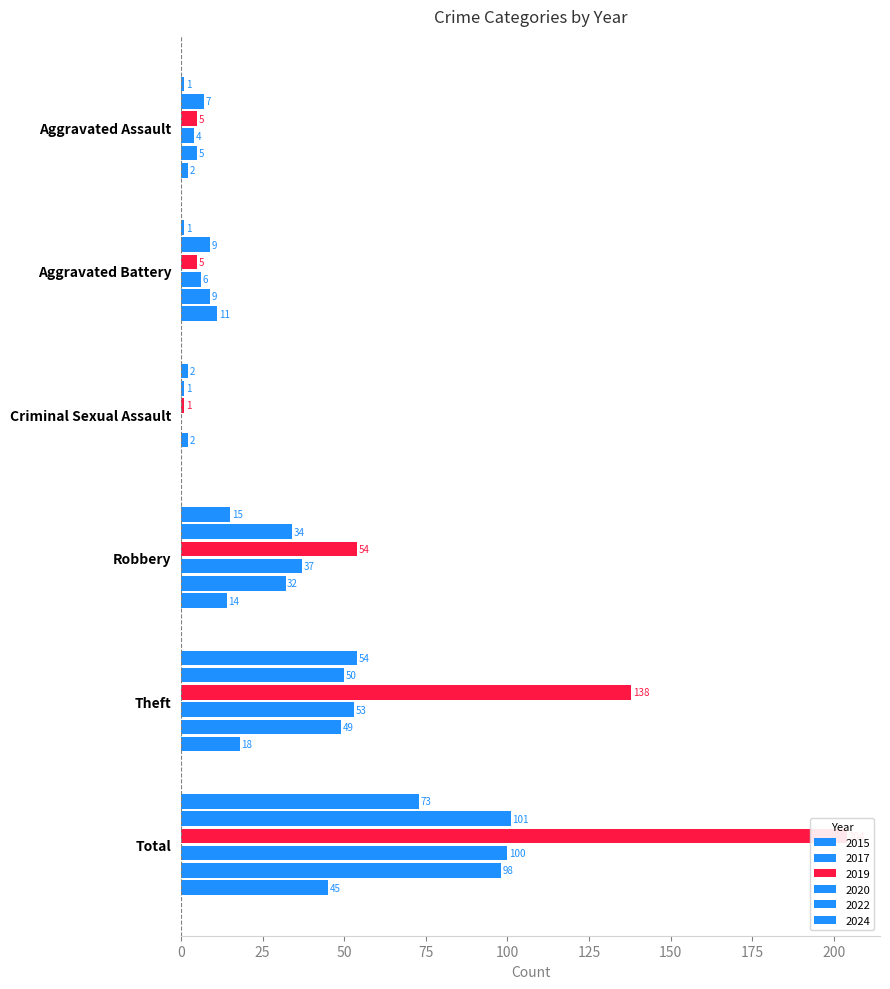

Which category has the lowest value in the 2024 series?

Criminal Sexual Assault